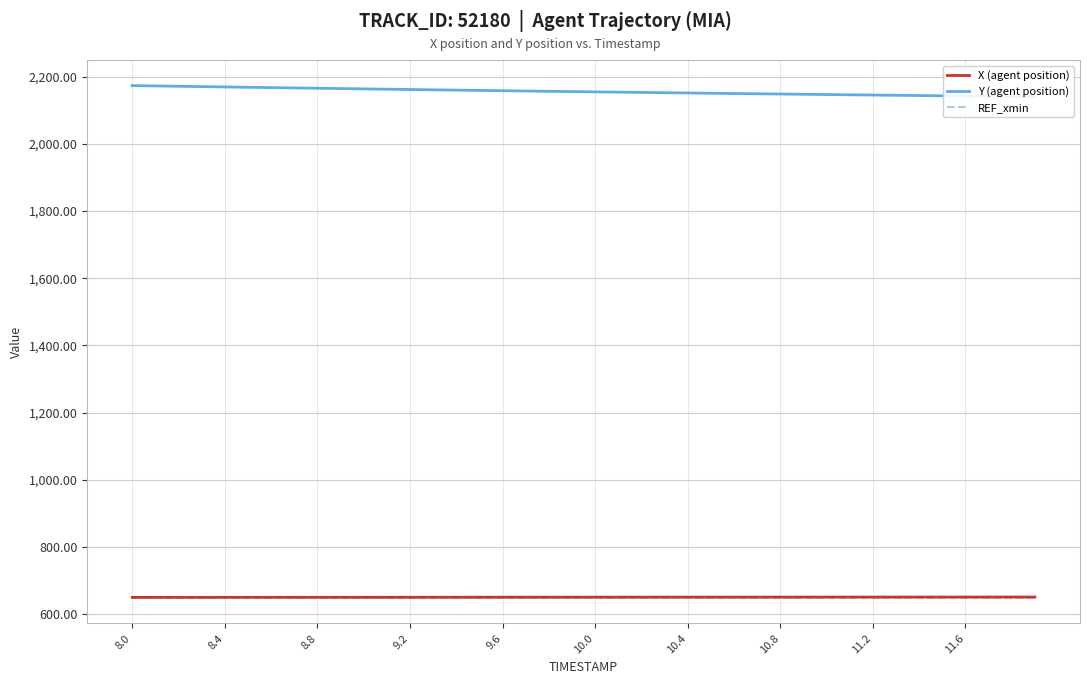

Does the chart display data point markers on the line(s)?

No